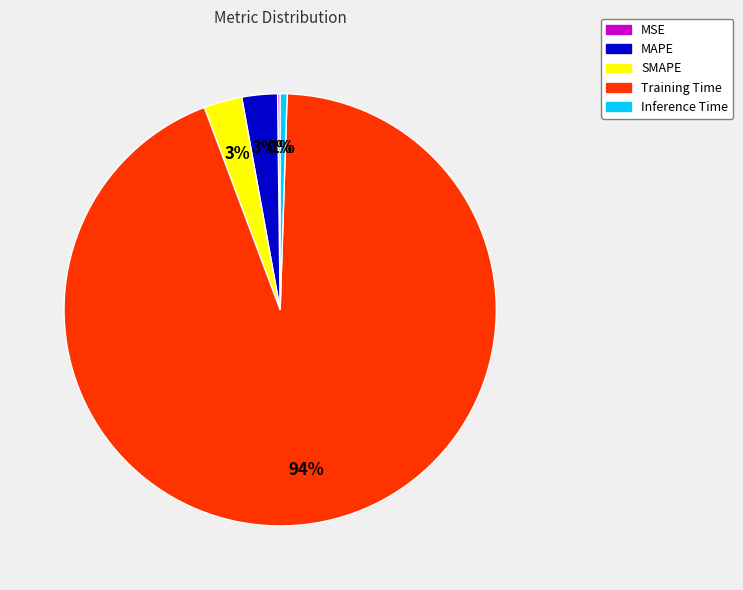

To the nearest percent, what is the average slice percentage?

20%